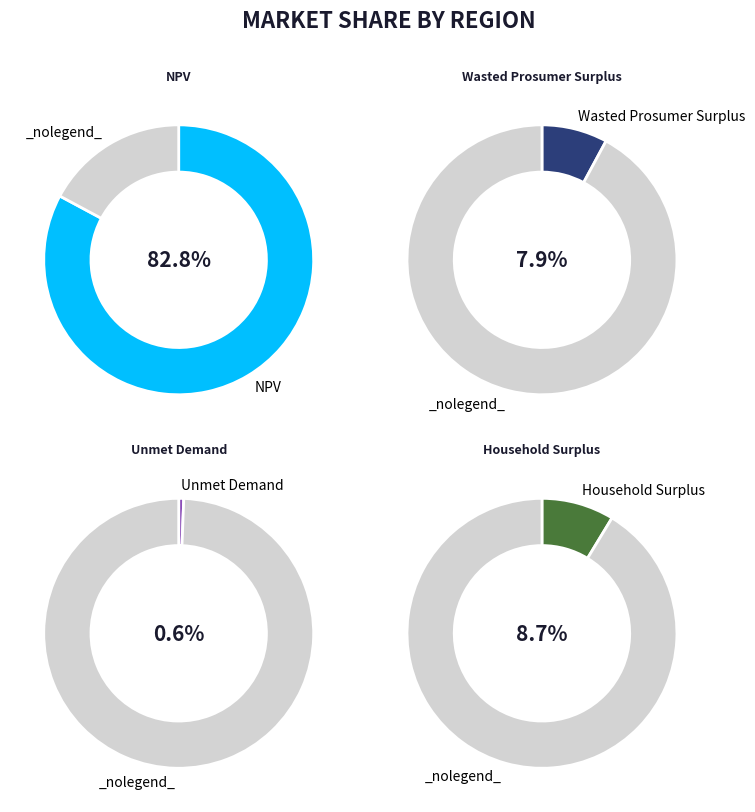

What is the total percentage of Wasted Prosumer Surplus and Household Surplus?

16.6%